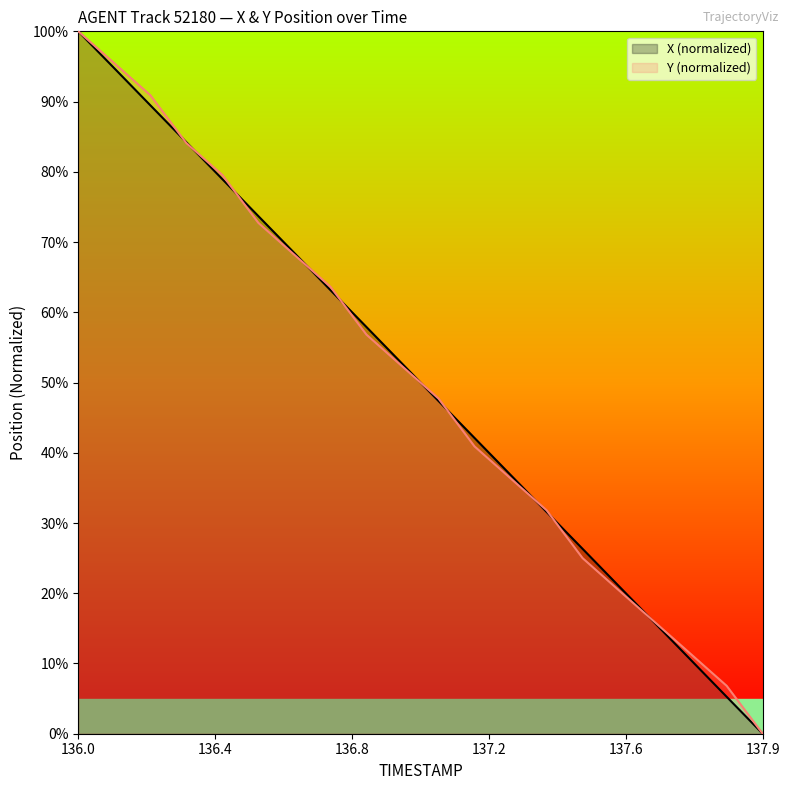

At which label is X closest to 50?

137.0